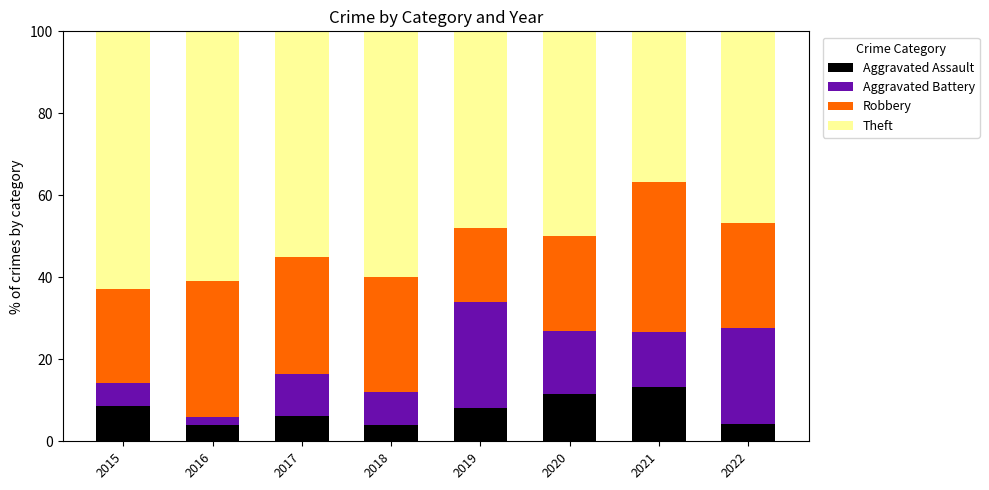

What is the approximate value of Aggravated Assault at 2015?

8.6